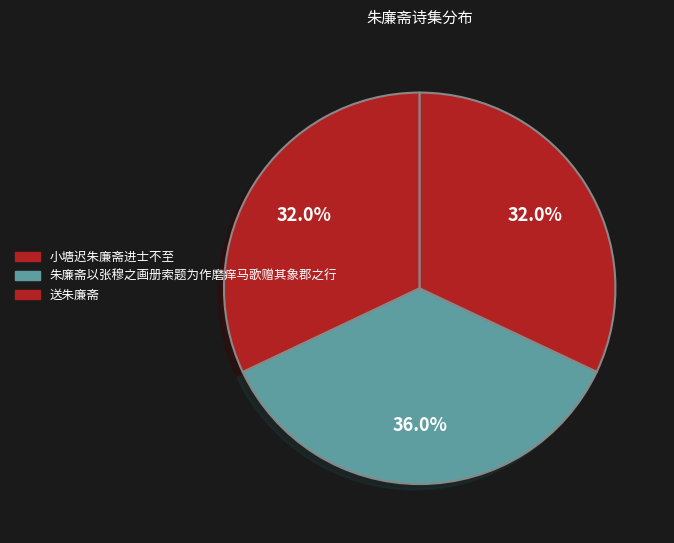

To the nearest percent, what portion does 朱廉斋以张穆之画册索题为作磨痒马歌赠其象郡之行 represent?

36%